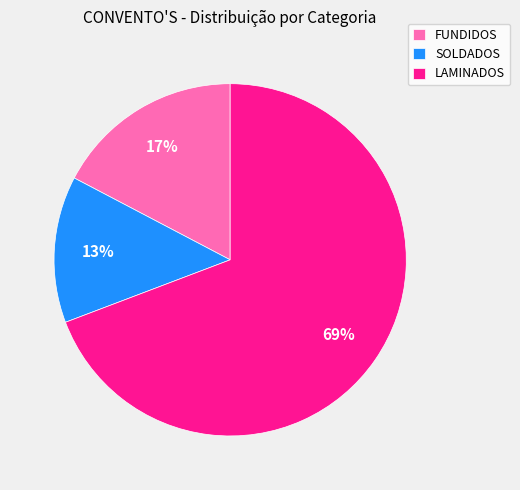

The SOLDADOS slice represents 7% of the pie. True or false?

False